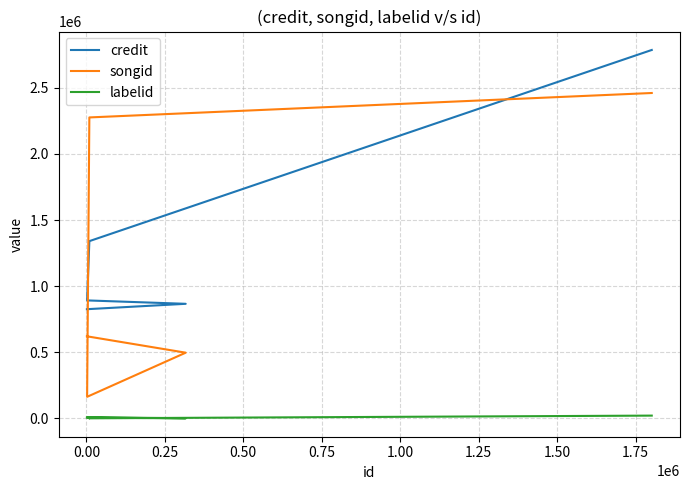

True or false: labelid and credit cross at least once.

False